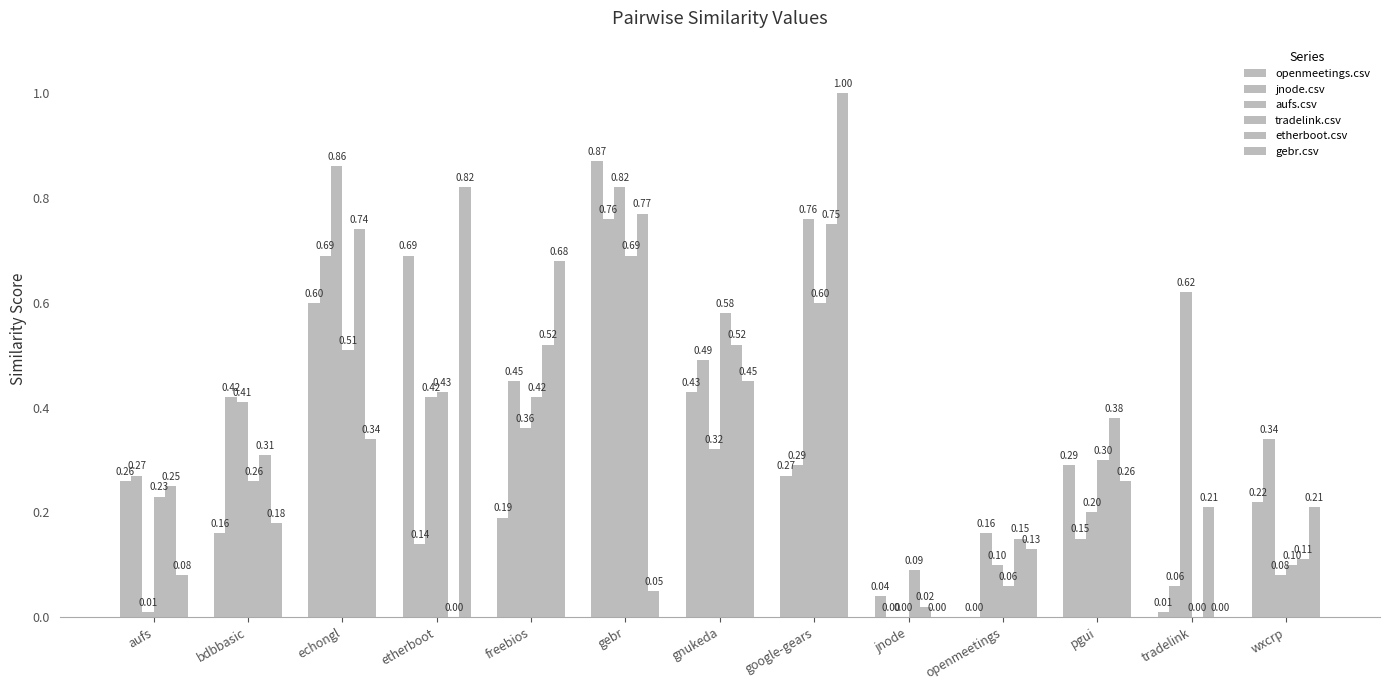

What is the total value across all series at tradelink?

0.9